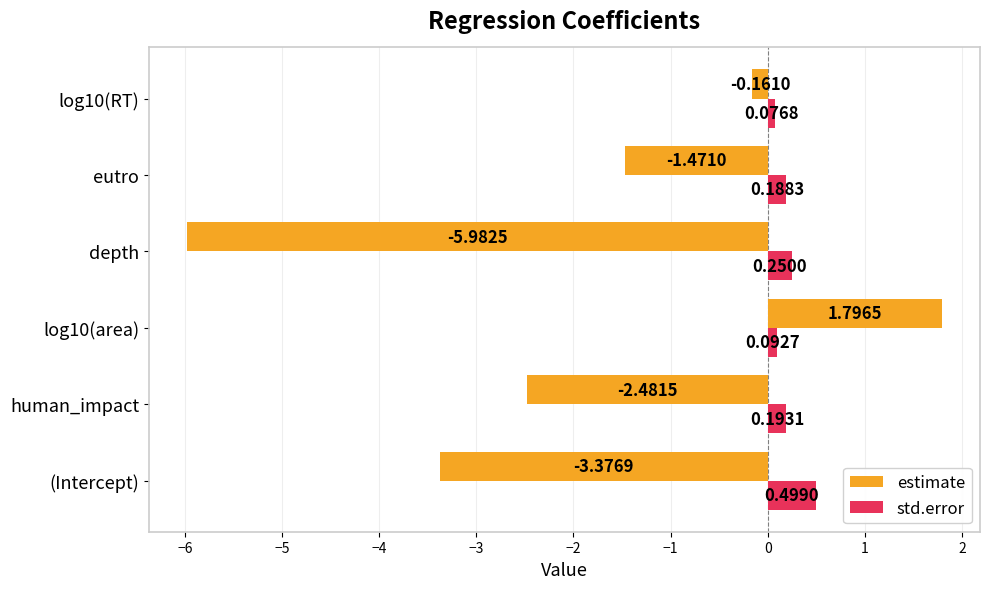

Rank the categories by std.error value from lowest to highest.

log10(RT), log10(area), eutro, human_impact, depth, (Intercept)